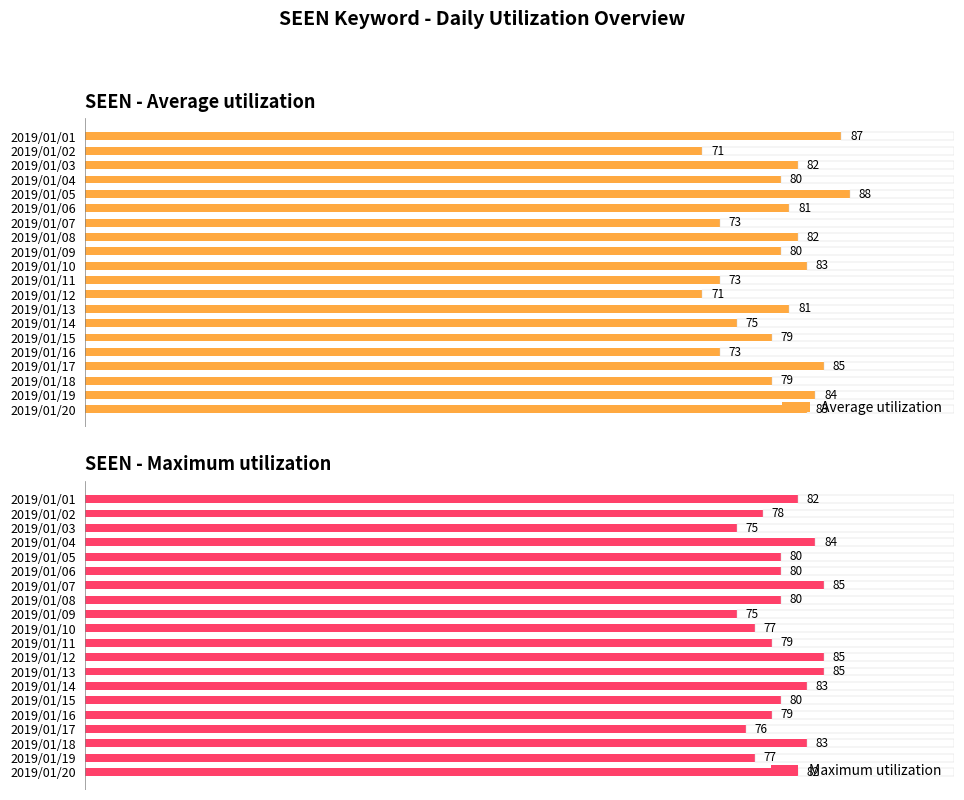

Which series has the largest total across all categories?

Maximum utilization